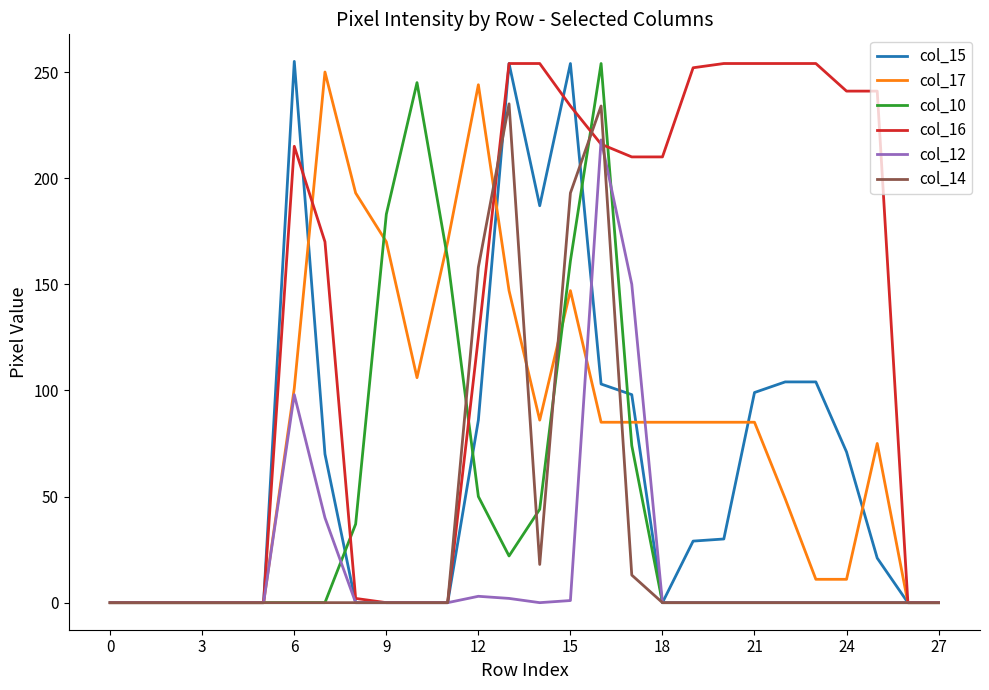

Which series has the largest total across all categories?

col_16